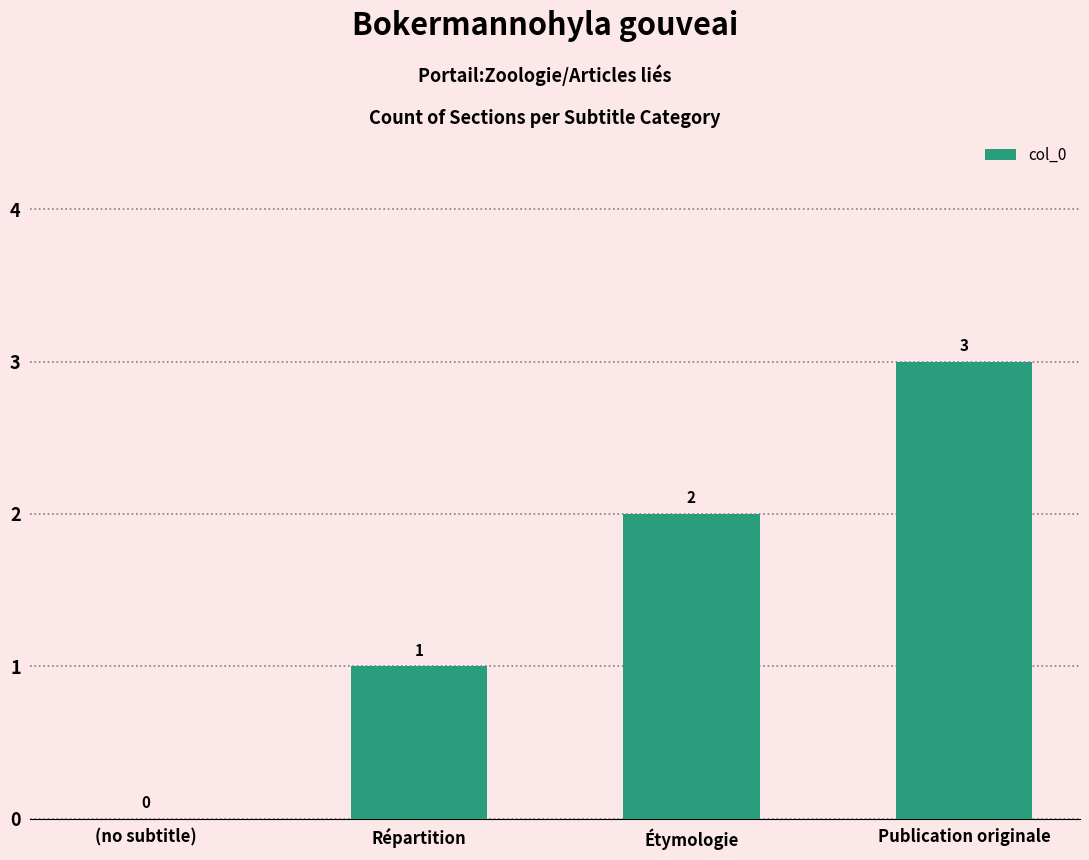

What is the sum of the values at Étymologie and Répartition?

3